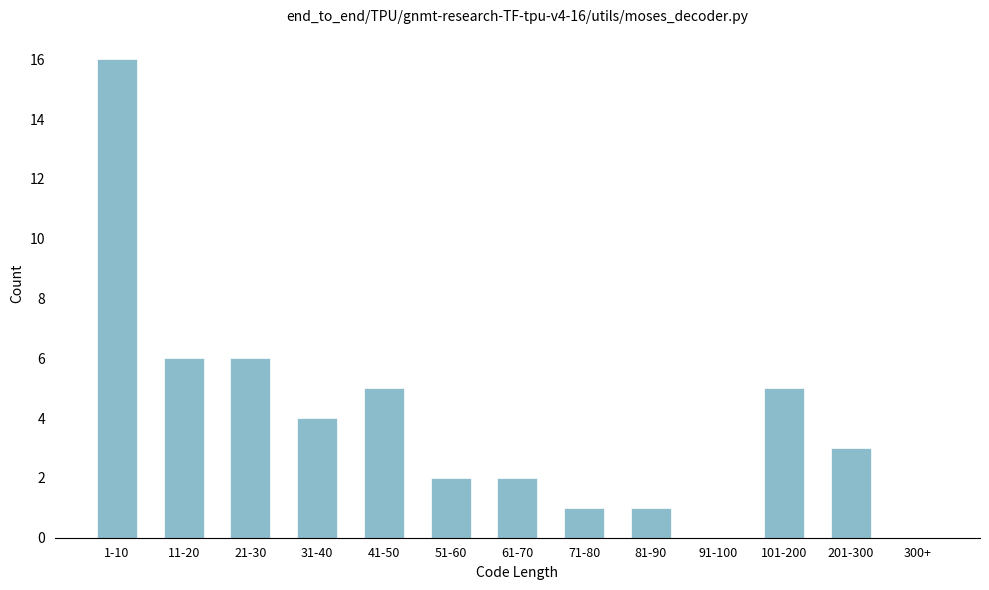

Reading left to right, what are all the values shown in this chart?

1-10=16	11-20=6	21-30=6	31-40=4	41-50=5	51-60=2	61-70=2	71-80=1	81-90=1	91-100=0	101-200=5	201-300=3	300+=0